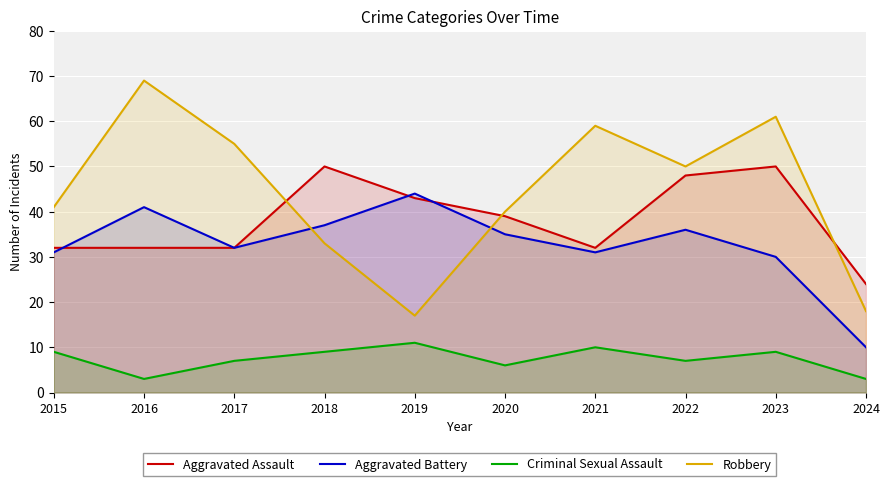

What value does the Criminal Sexual Assault series have at 2022?

7